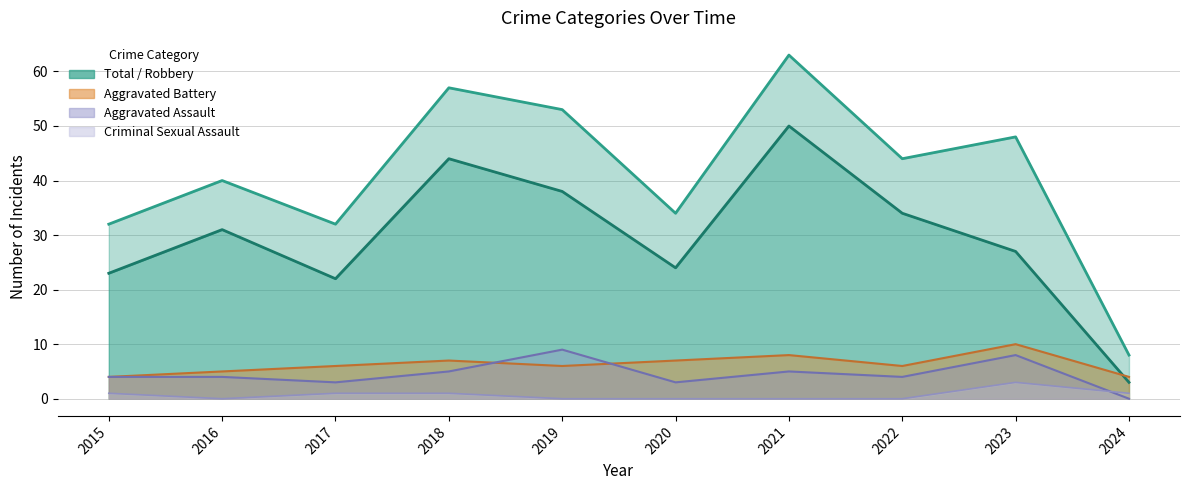

At which label does the data first exceed 44?

2018